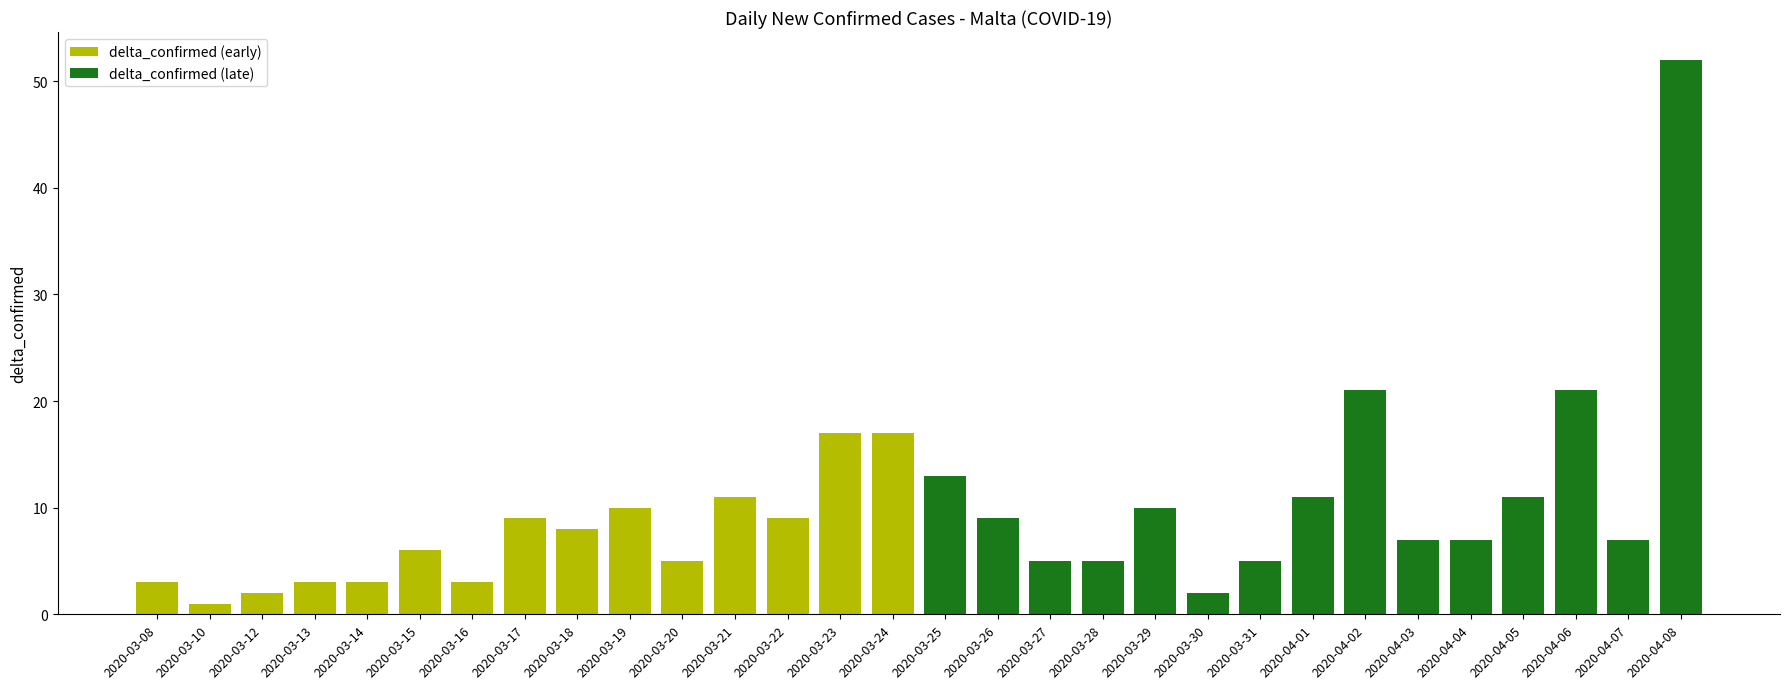

What are all the series names shown in the legend?

delta_confirmed (early), delta_confirmed (late)